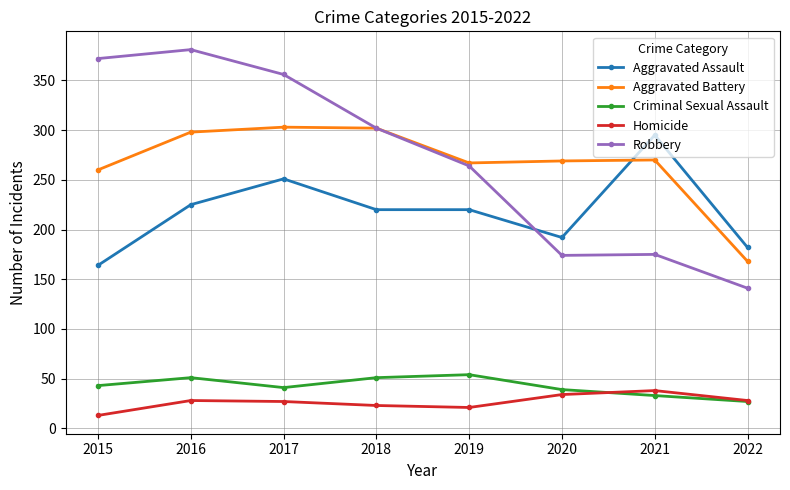

At 2015, list the series in order from smallest to largest.

Homicide, Criminal Sexual Assault, Aggravated Assault, Aggravated Battery, Robbery